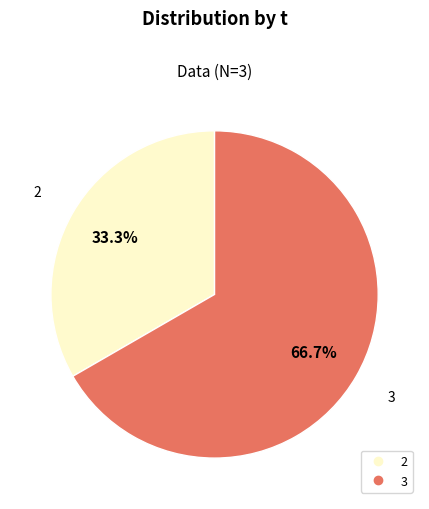

Does any single category account for the majority?

Yes